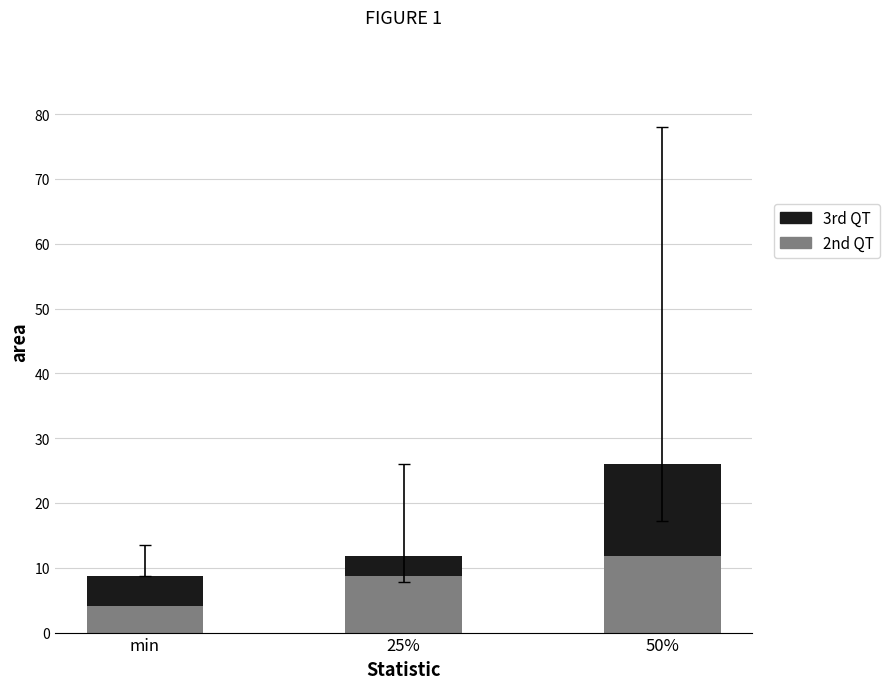

The 2nd QT series shows 8.8 at 25%. True or false?

True